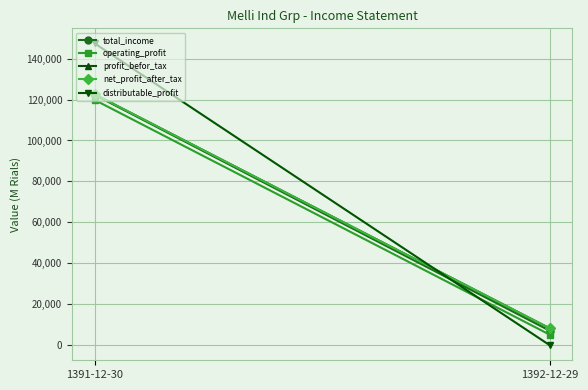

Where is total_income nearest to the value 64695?

1391-12-30